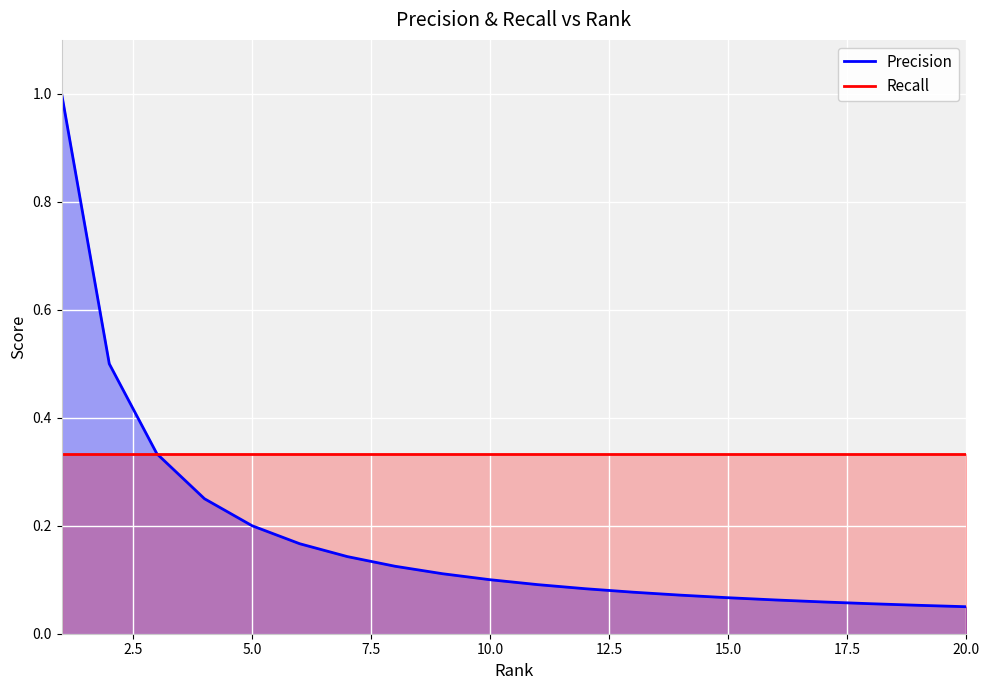

Which series has the largest total across all categories?

Recall